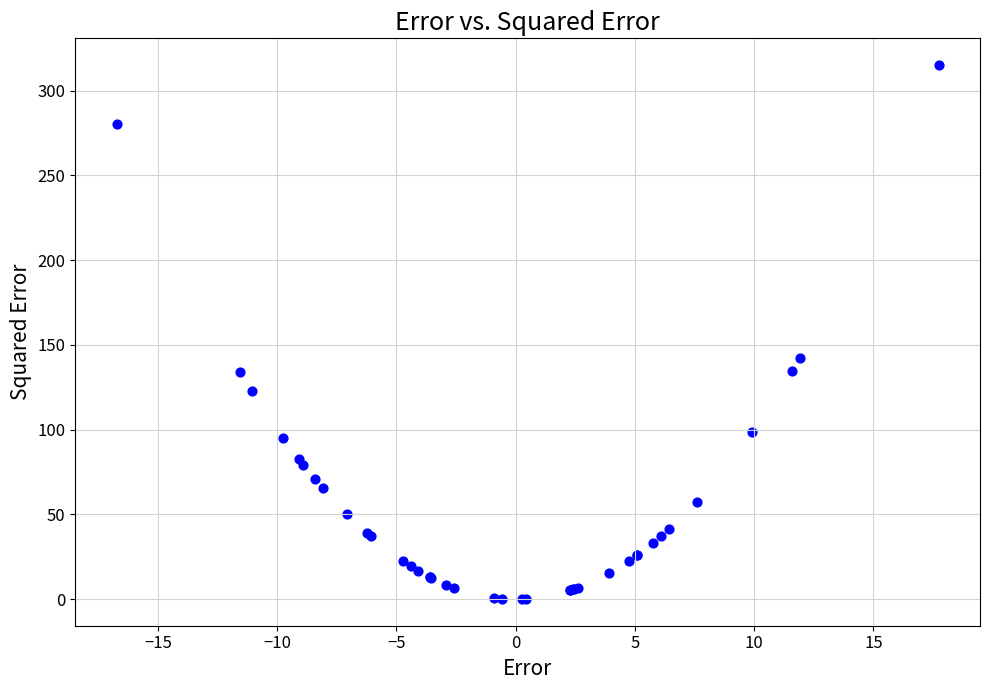

What Y value in the scatter plot is closest to 157?

142.2